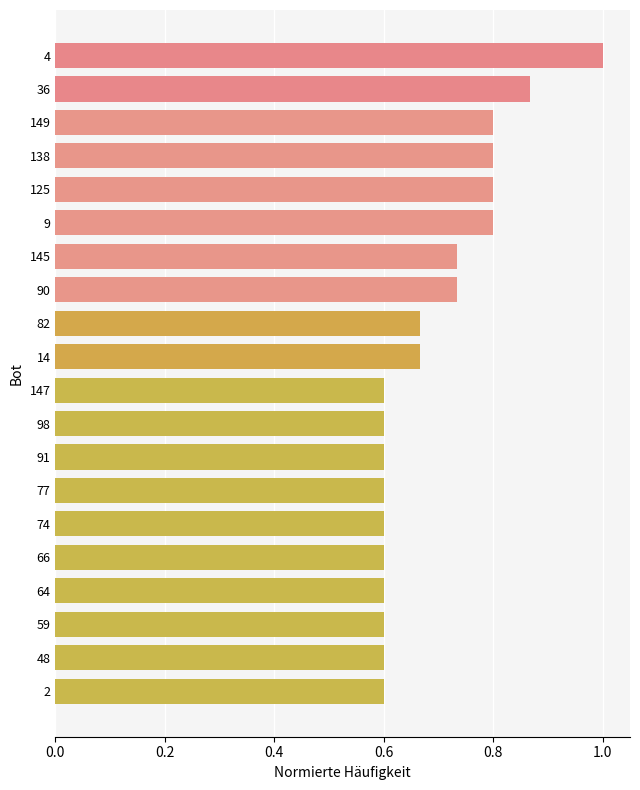

What is the maximum value shown in the chart?

1.0